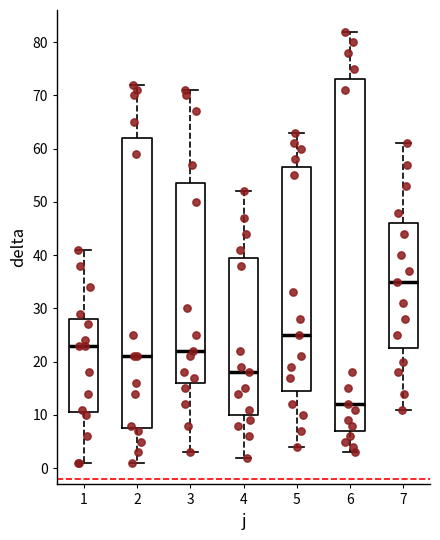

Reading left to right, read every box against the y-axis: the position of its median line, the range the box covers, and the ends of its whiskers. The values are not printed on the chart, so give them approximately, as read against the axis.

1: median 23, box 11 to 28, whiskers 1 to 41
2: median 21, box 8 to 62, whiskers 1 to 72
3: median 22, box 16 to 54, whiskers 3 to 71
4: median 18, box 10 to 40, whiskers 2 to 52
5: median 25, box 15 to 57, whiskers 4 to 63
6: median 12, box 7 to 73, whiskers 3 to 82
7: median 35, box 23 to 46, whiskers 11 to 61